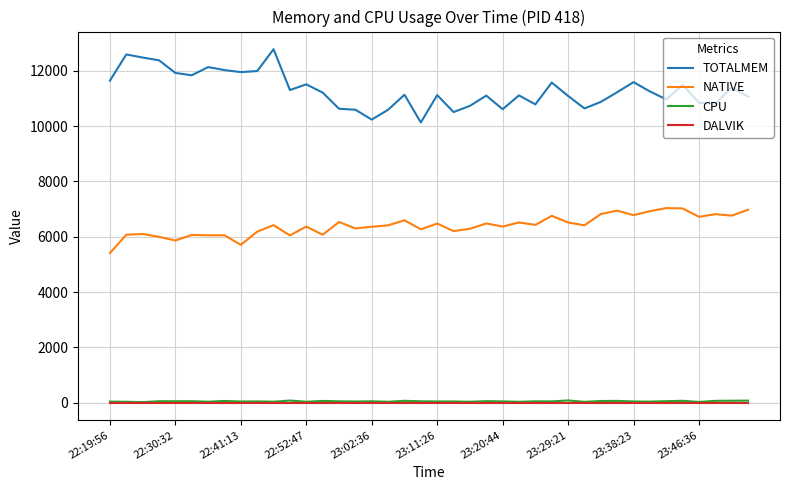

What are all the series names shown in the legend?

TOTALMEM, NATIVE, CPU, DALVIK